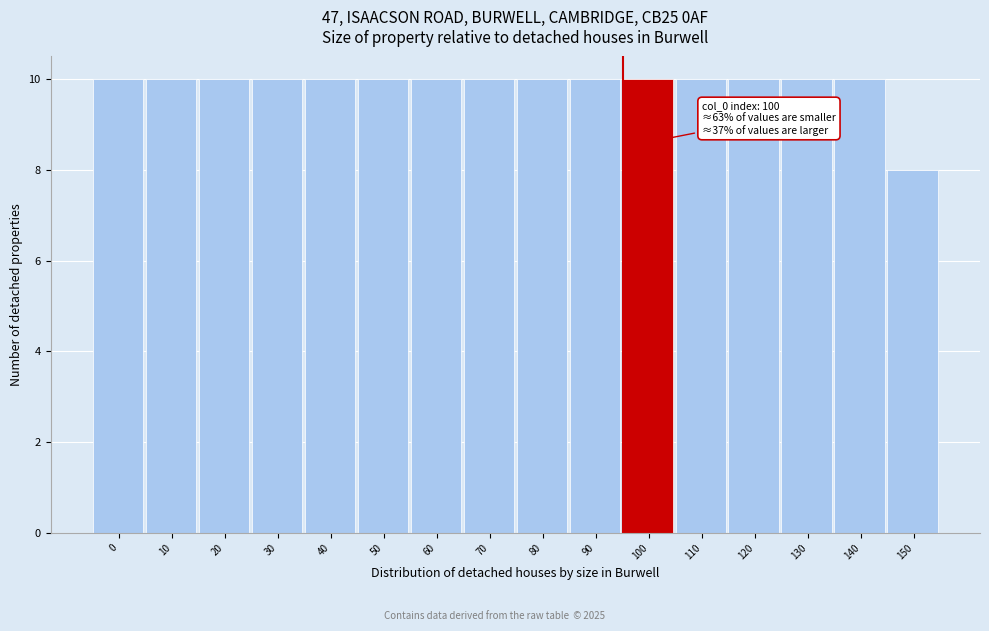

Reading left to right, list all the values displayed in this chart.

10	10	10	10	10	10	10	10	10	10	10	10	10	10	10	8